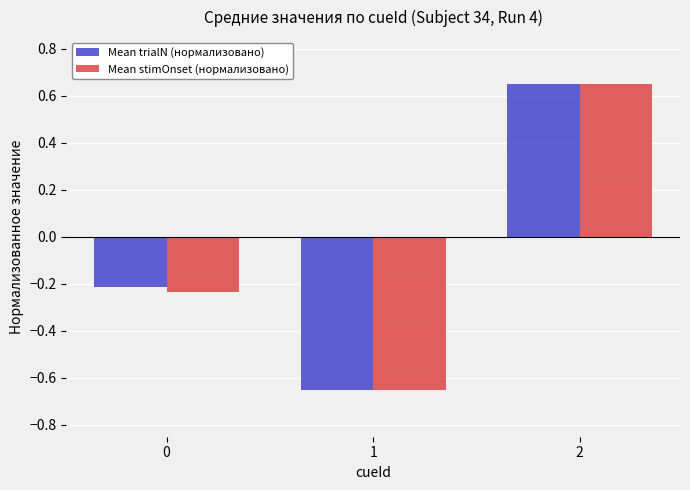

How many values in the Mean stimOnset (нормализовано) series are below 0?

2